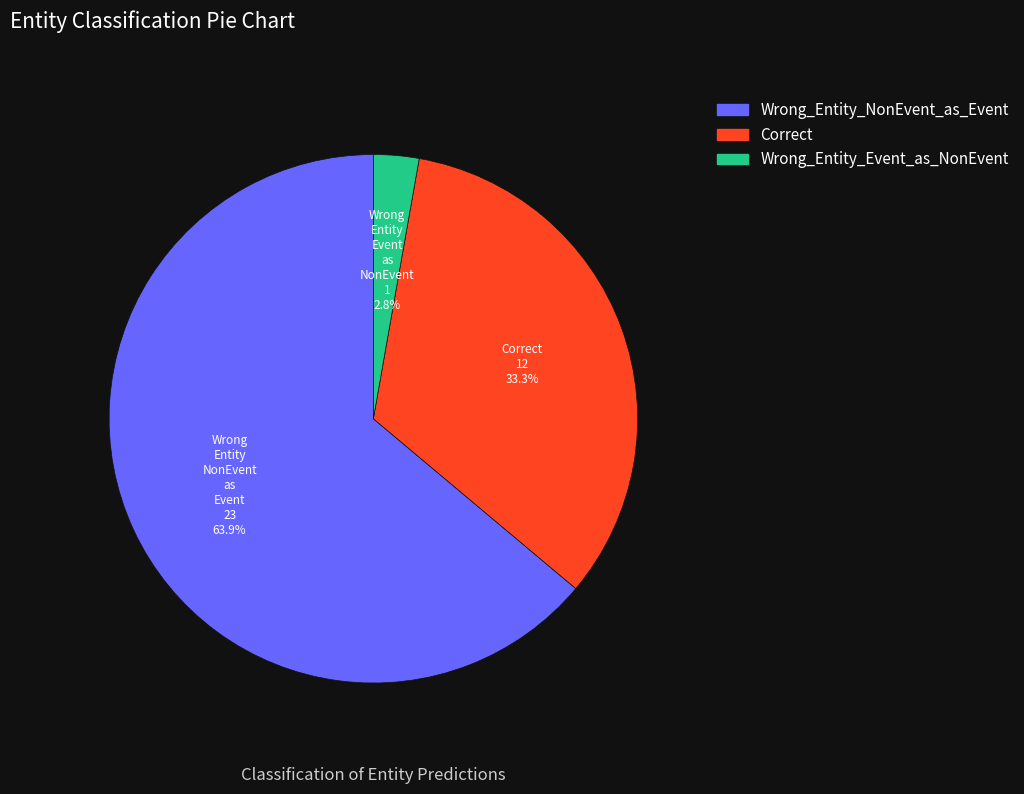

To the nearest percent, what portion does Wrong_Entity_Event_as_NonEvent represent?

3%